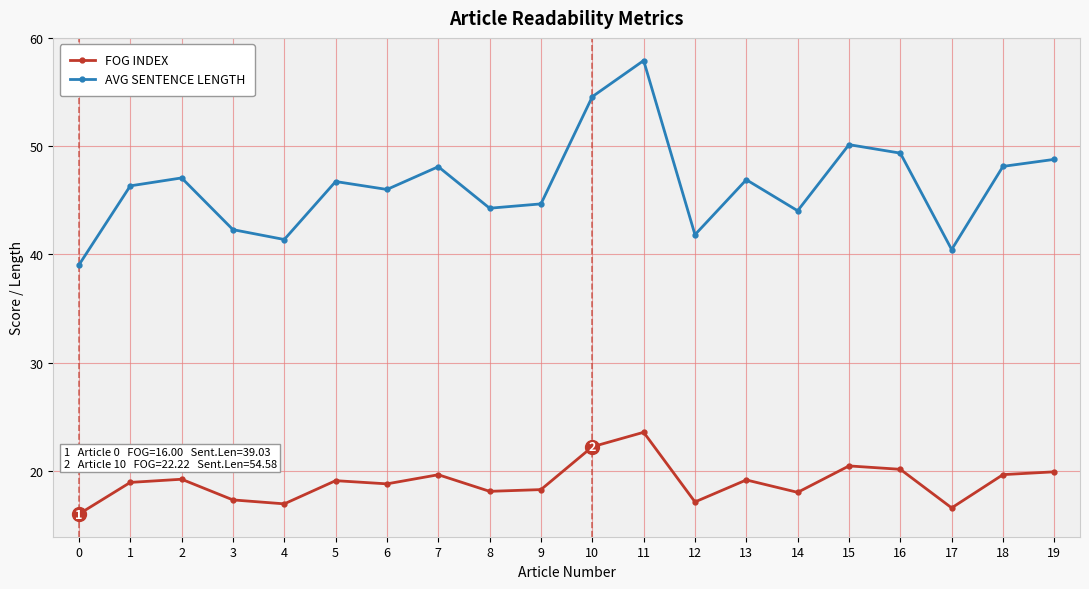

At which category is the sum across all series the highest?

11